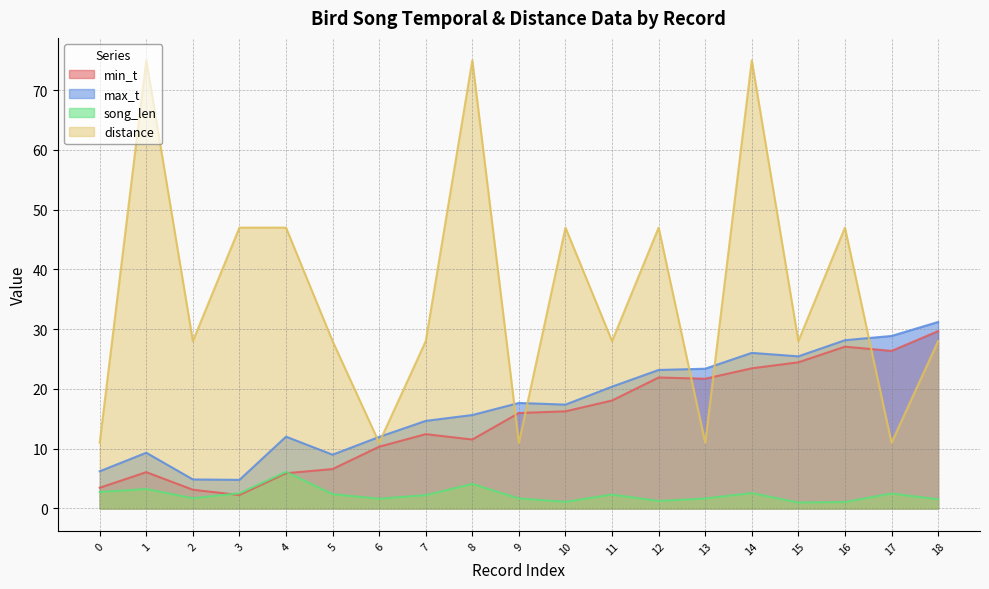

What is the average value of the min_t series?

15.1